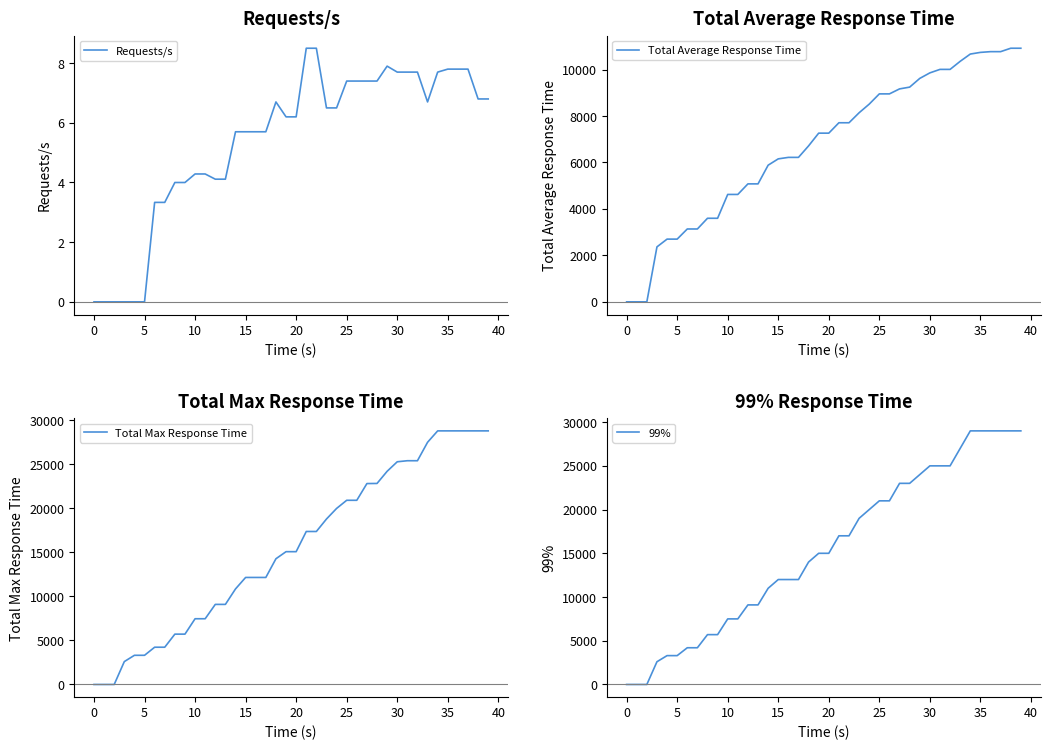

Which series has the largest total across all categories?

Total Max Response Time